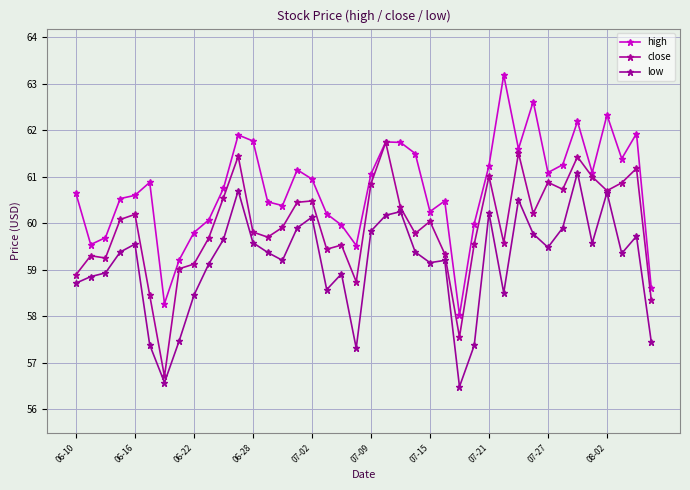

What is the value of the low point at the 28th from the left?

57.4